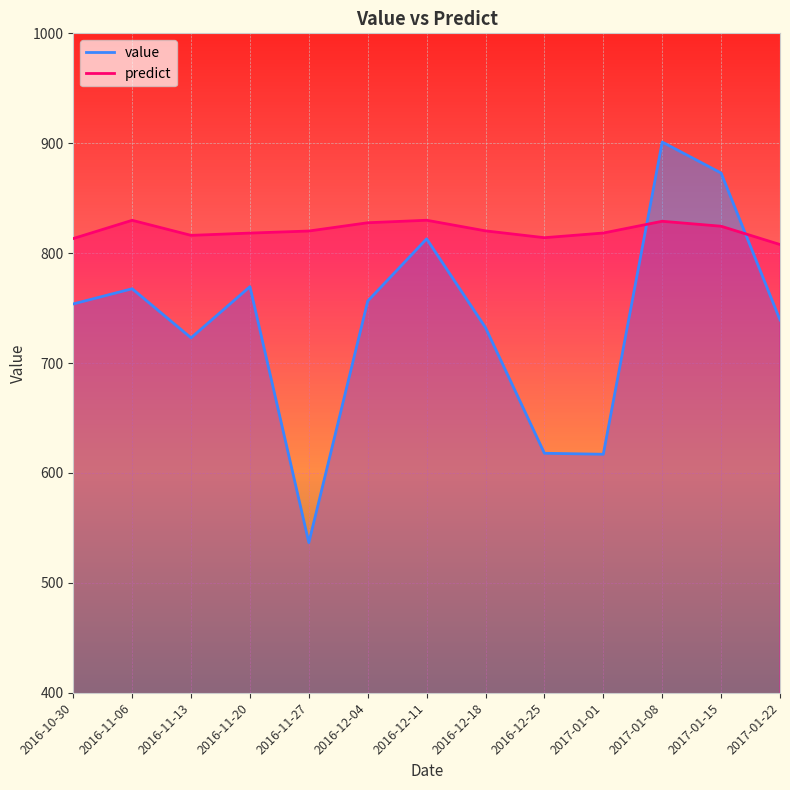

True or false: predict and value intersect in this chart.

True